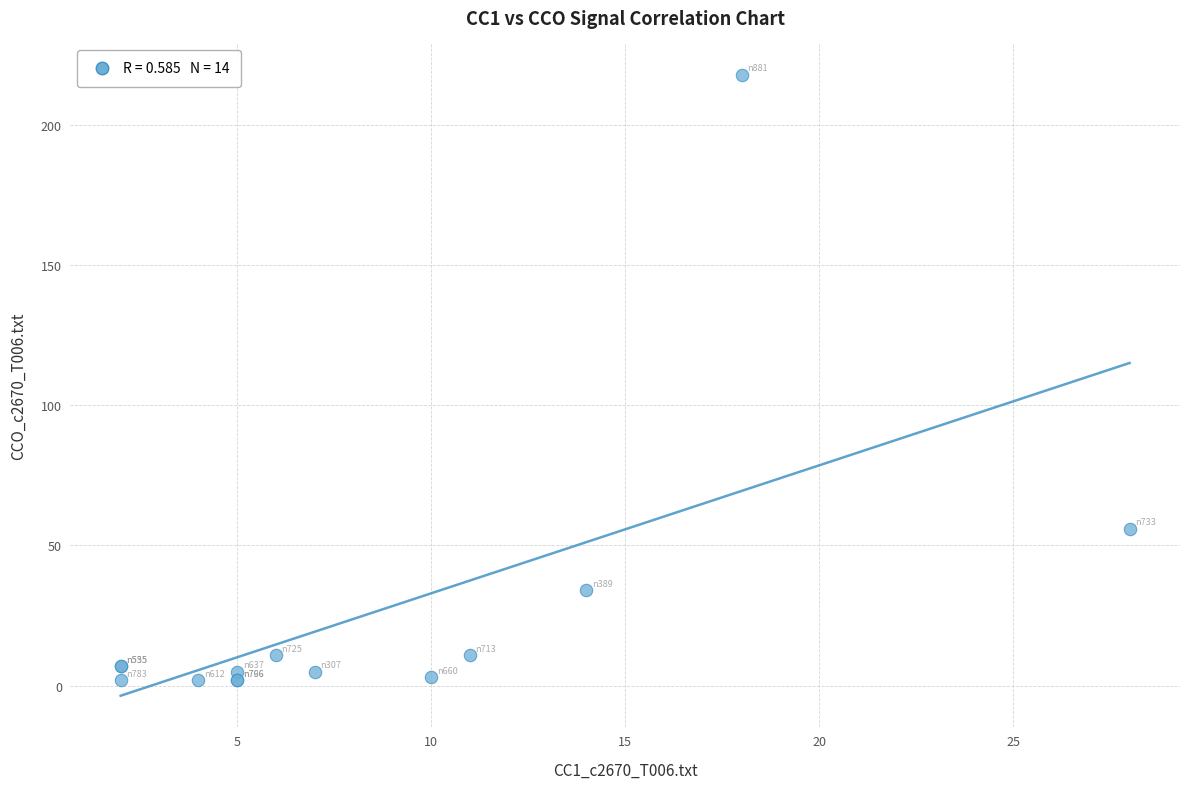

What Y value in the scatter plot is closest to 110?

56